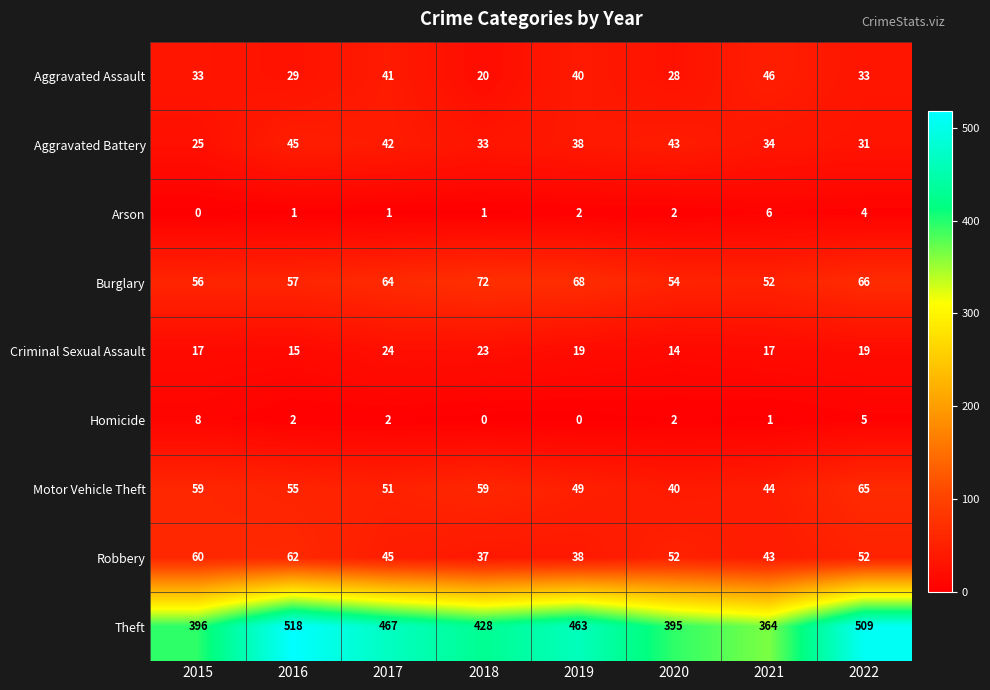

Read the Homicide value at 2022.

5